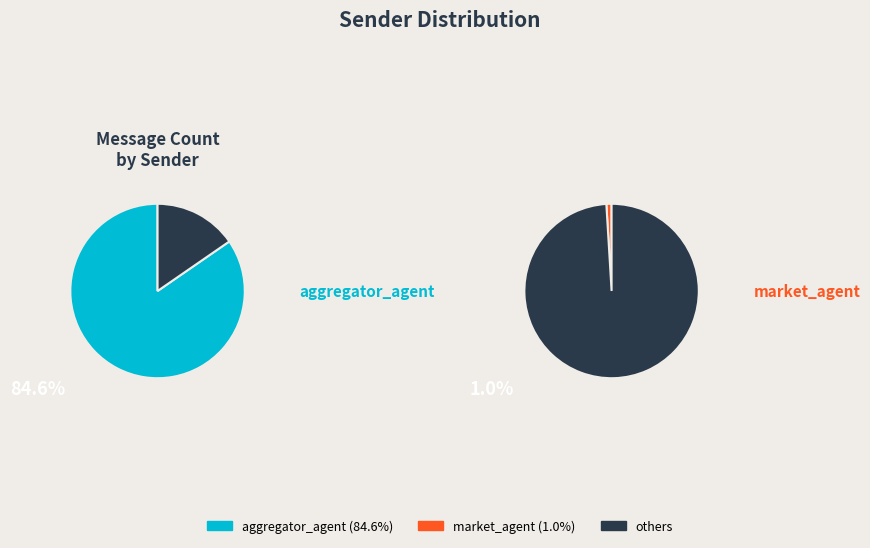

True or false: storage_agent accounts for 1% of the total.

False